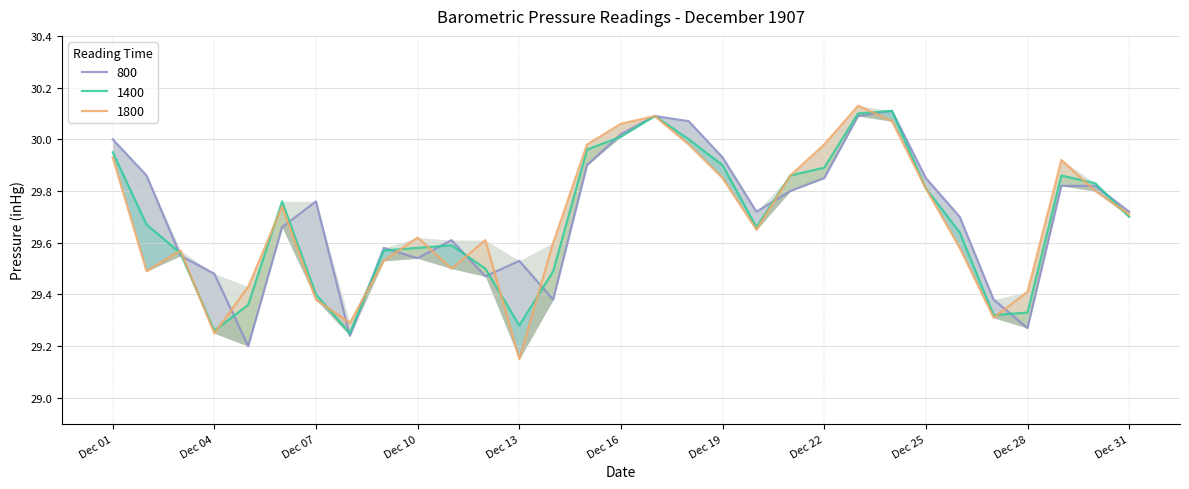

Where is 1800 nearest to the value 29?

Dec 13